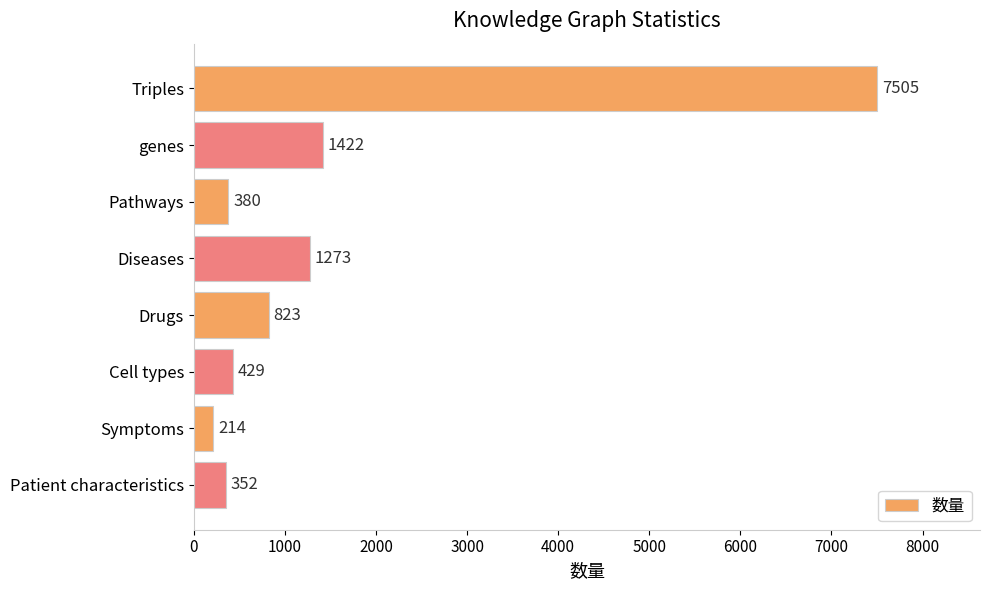

What is the difference between the second highest and second lowest values?

1070